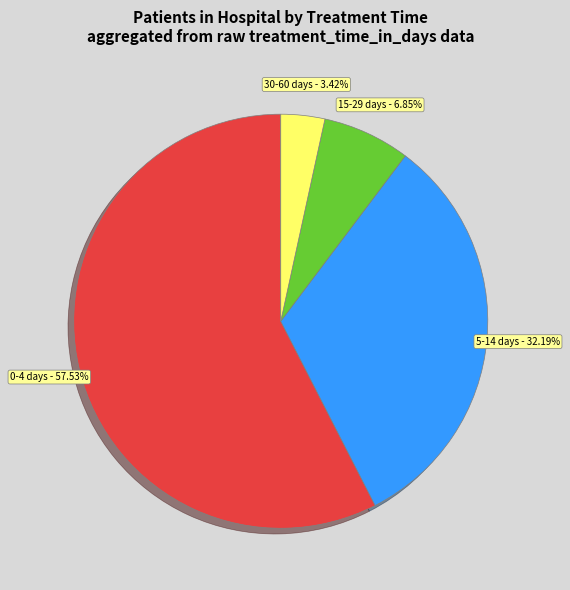

Rank the categories by value from highest to lowest.

0-4 days, 5-14 days, 15-29 days, 30-60 days